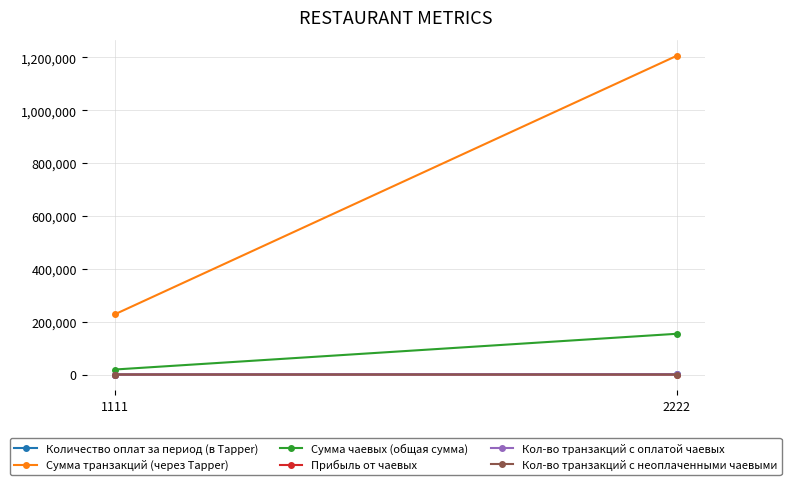

At which category is the sum across all series the highest?

2222